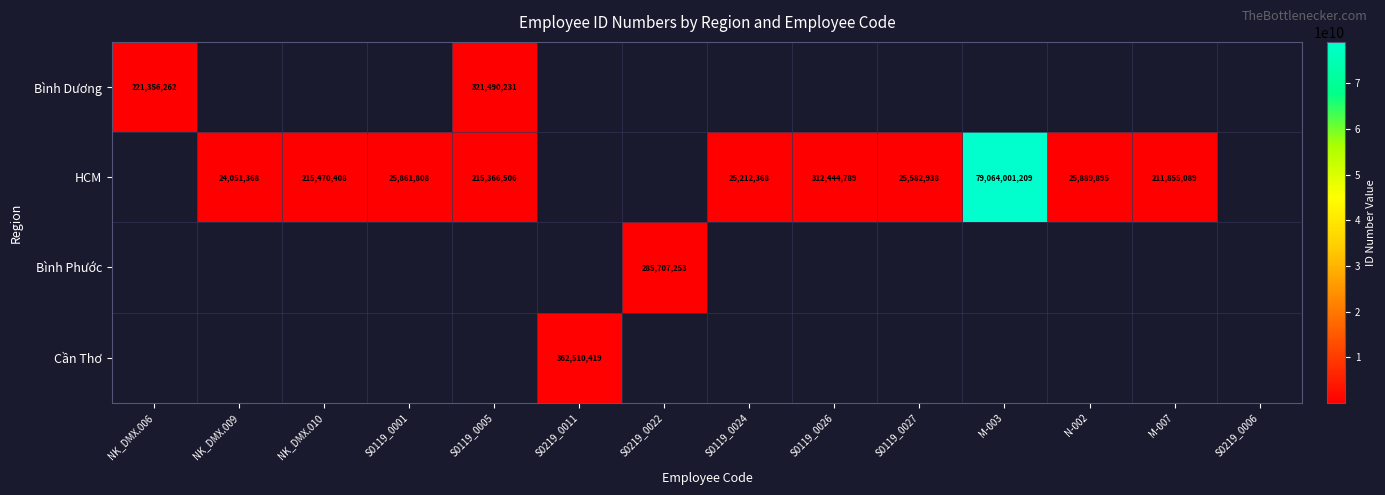

The HCM series shows 25212368 at S0119_0024. True or false?

True